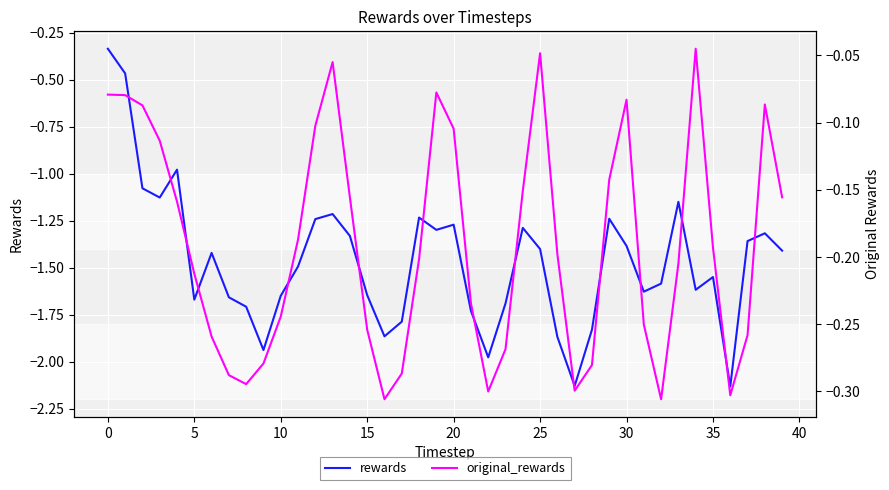

What is the total value across all series at 23?

-2.0